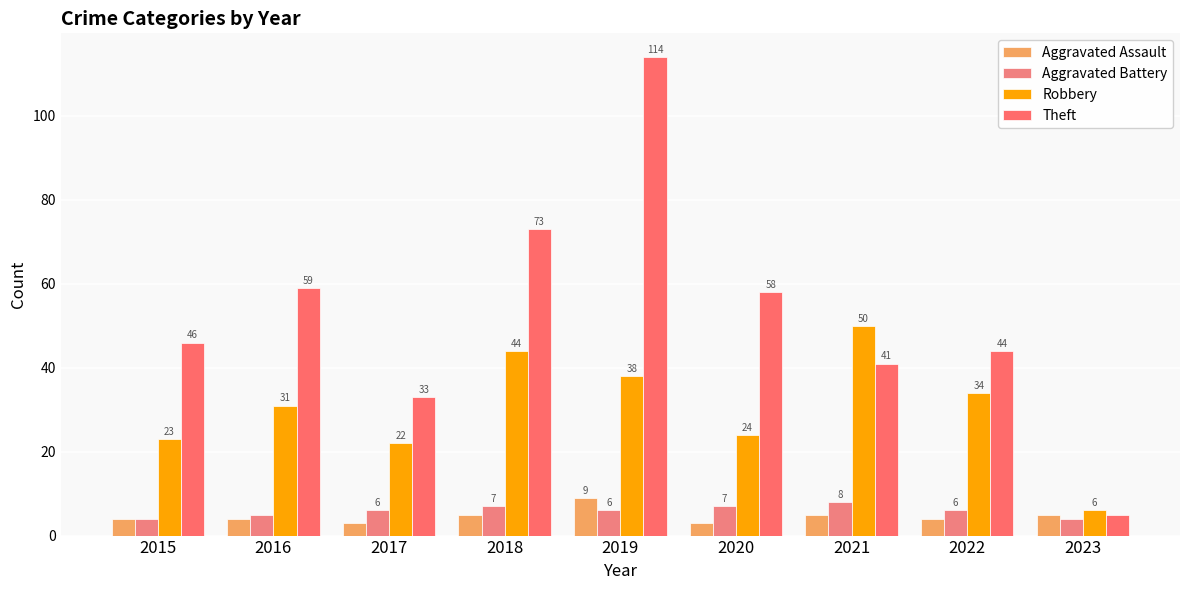

What is the value of the Theft bar at the 8th from the left?

44